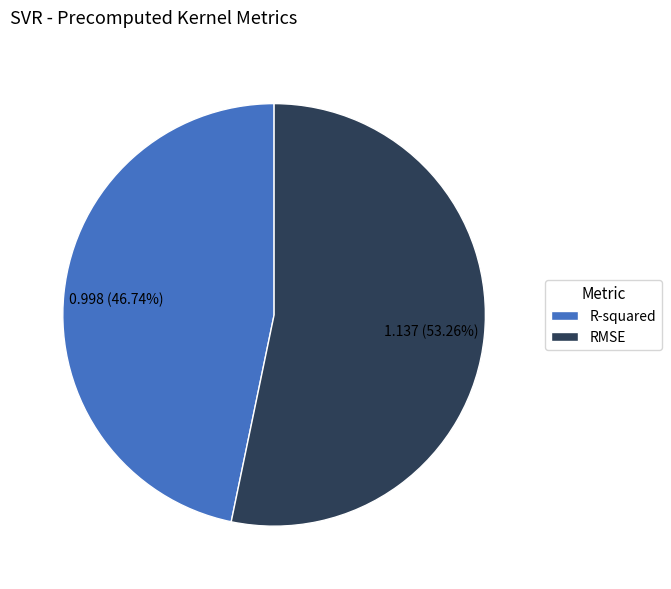

True or false: R-squared accounts for 57% of the total.

False